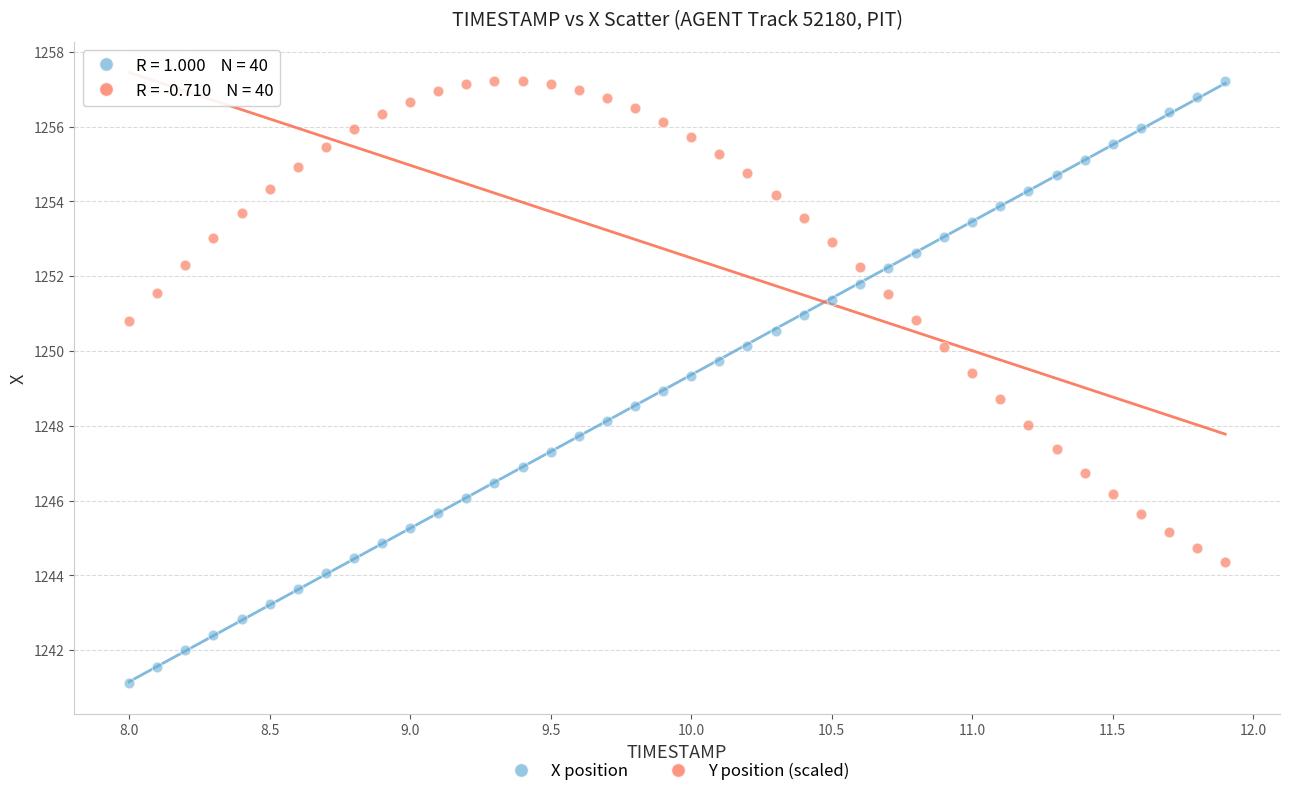

Which series has the widest spread of Y values?

X position